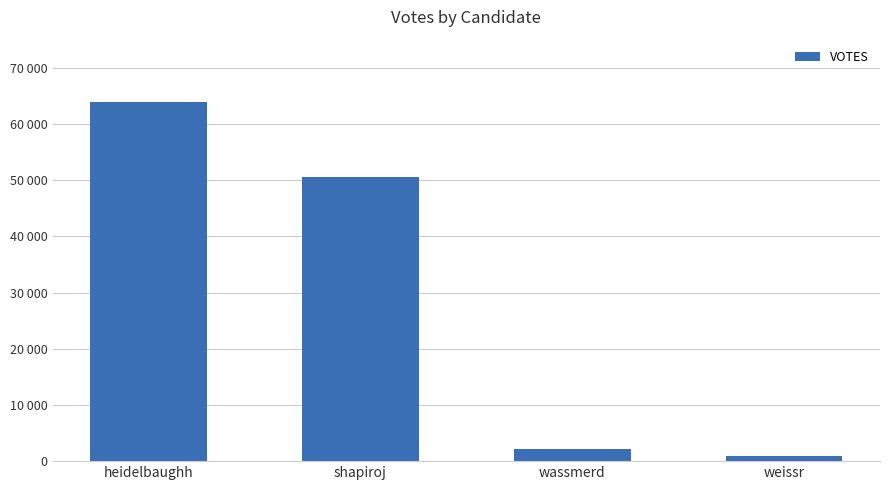

Are the bars horizontal?

No